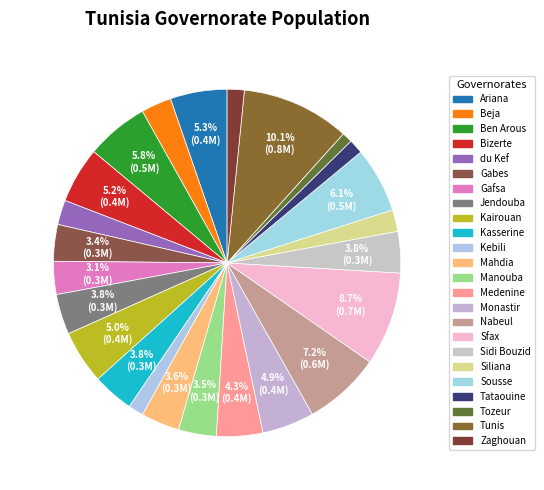

Approximately how many times larger is the value at Nabeul compared to Siliana?

3.6